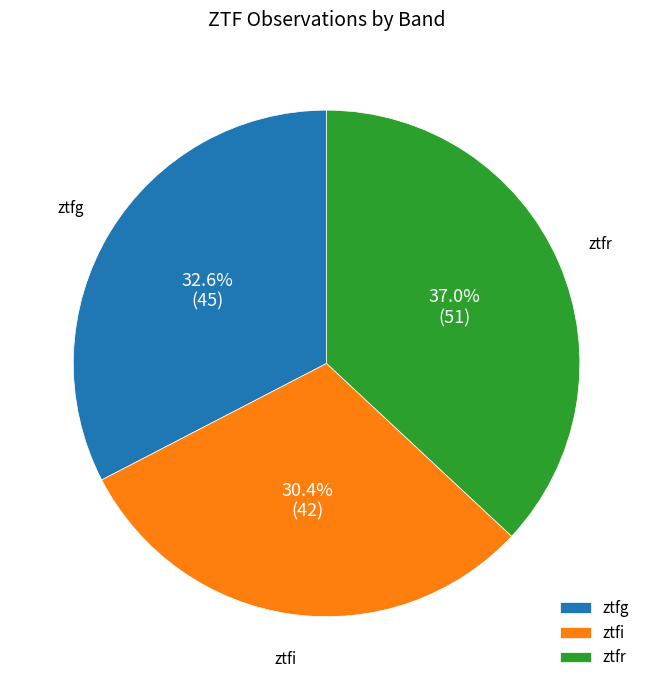

Between ztfg and ztfr, which is larger?

ztfr